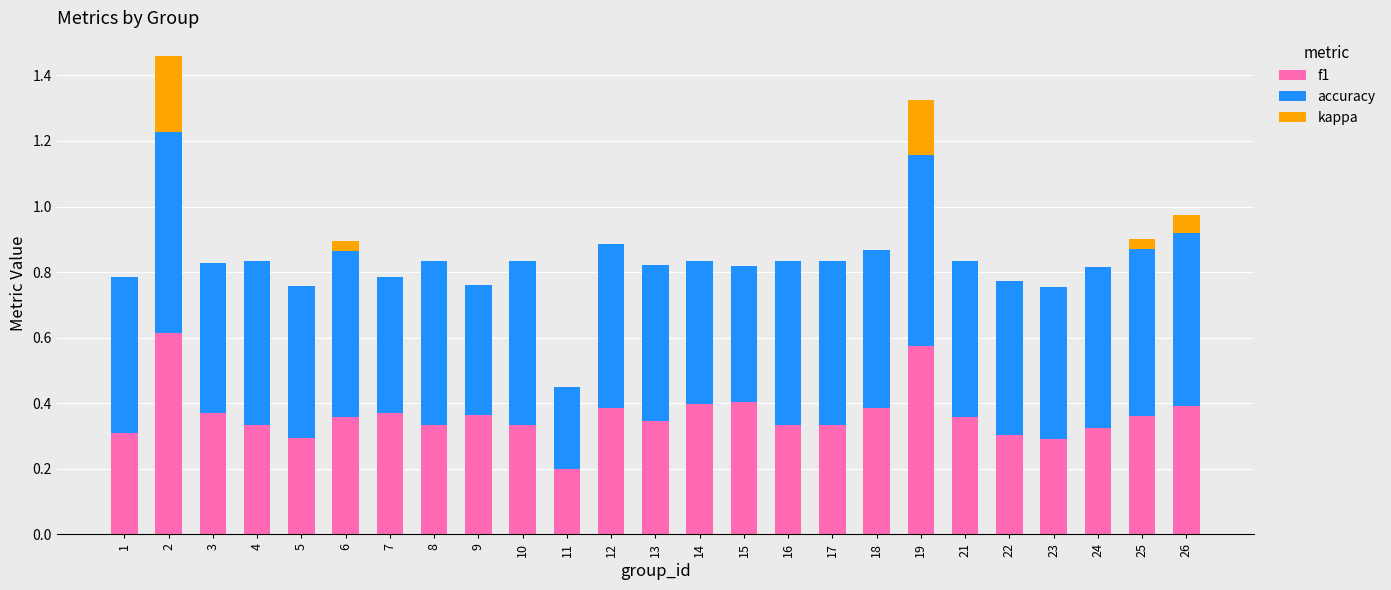

What is the total value across all series at 25?

0.9